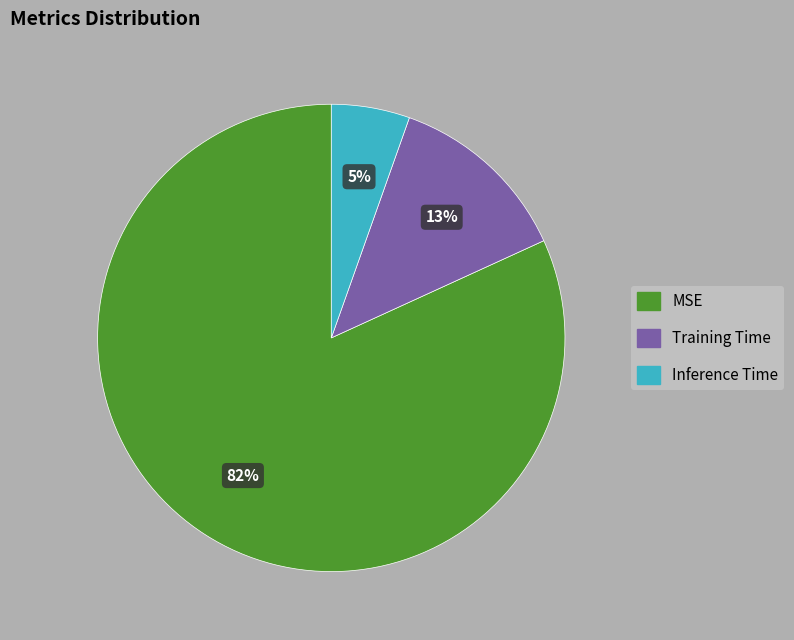

The MSE slice represents 68% of the pie. True or false?

False